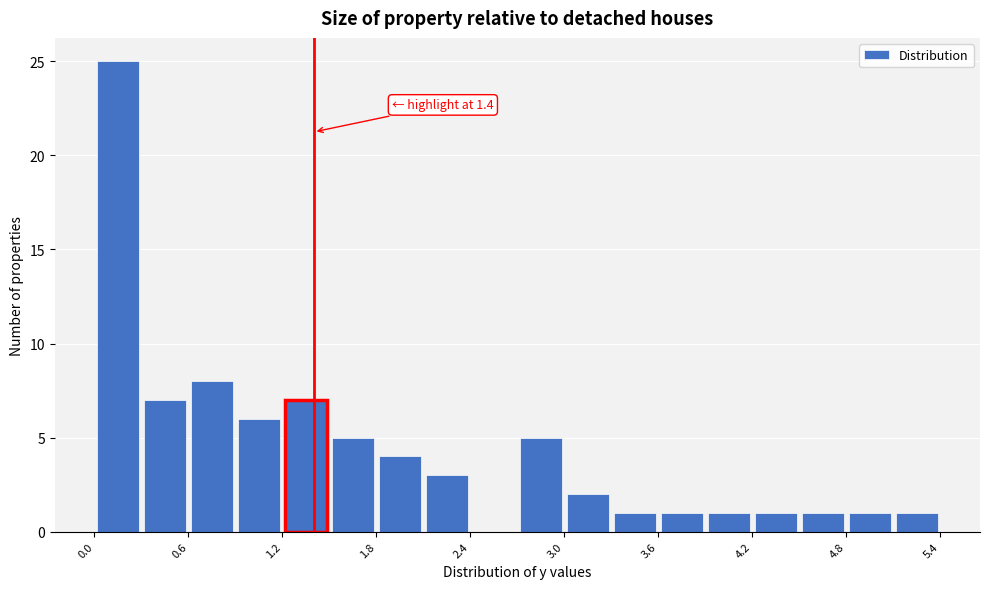

Read against the x-axis, roughly where is the centre of the tallest bar?

0.2